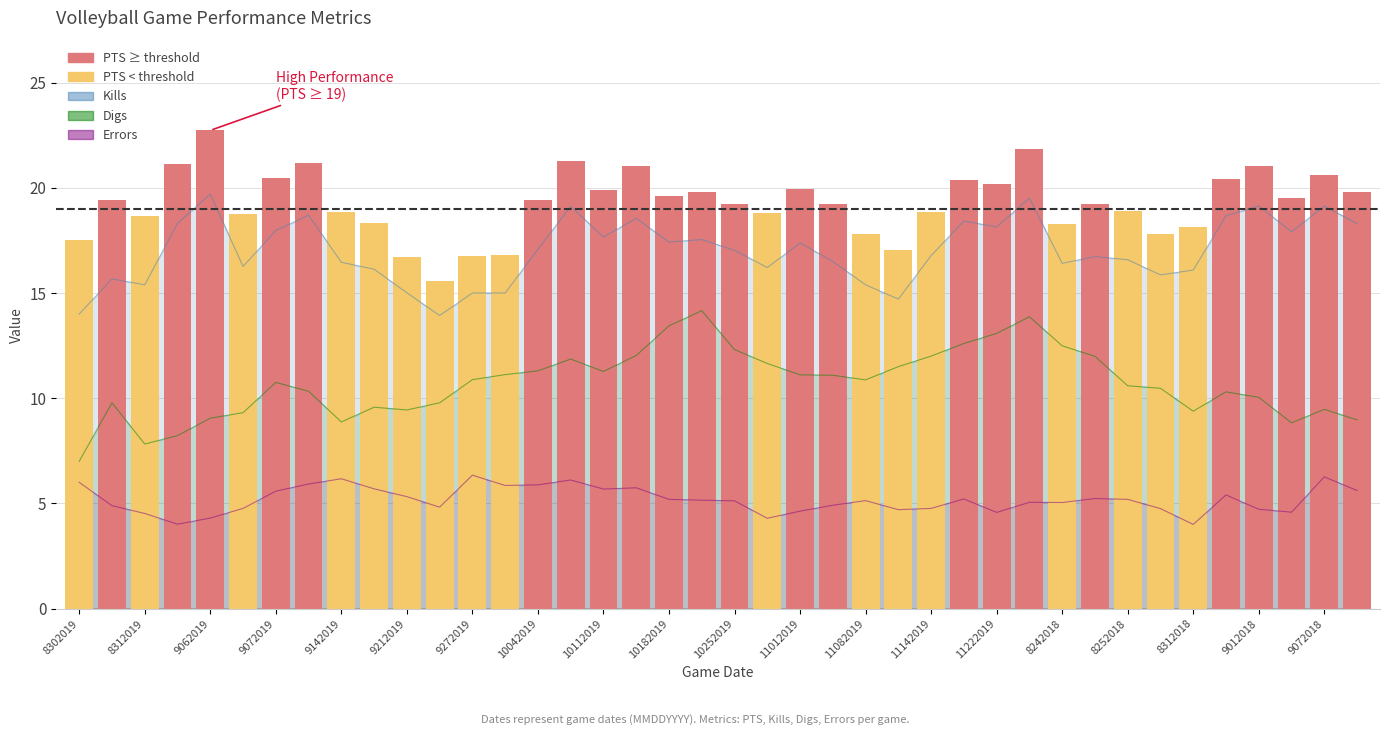

The Kills series shows 26.9 at 10182019. True or false?

False